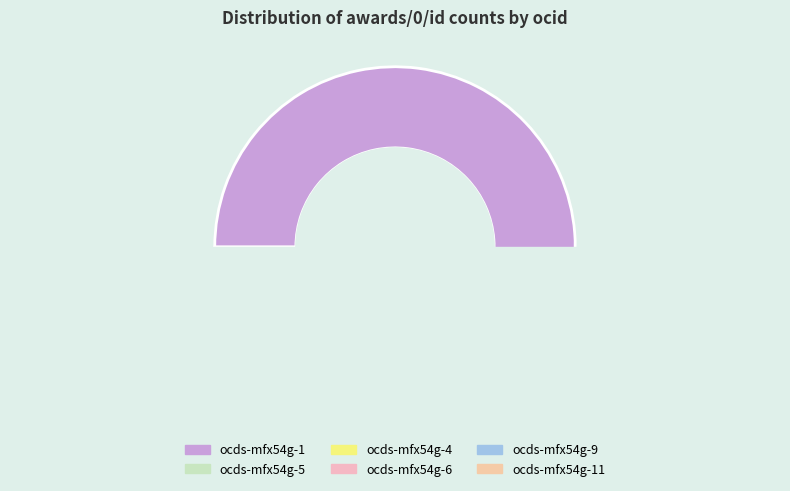

What portion of the pie excludes ocds-mfx54g-9?

97.8%